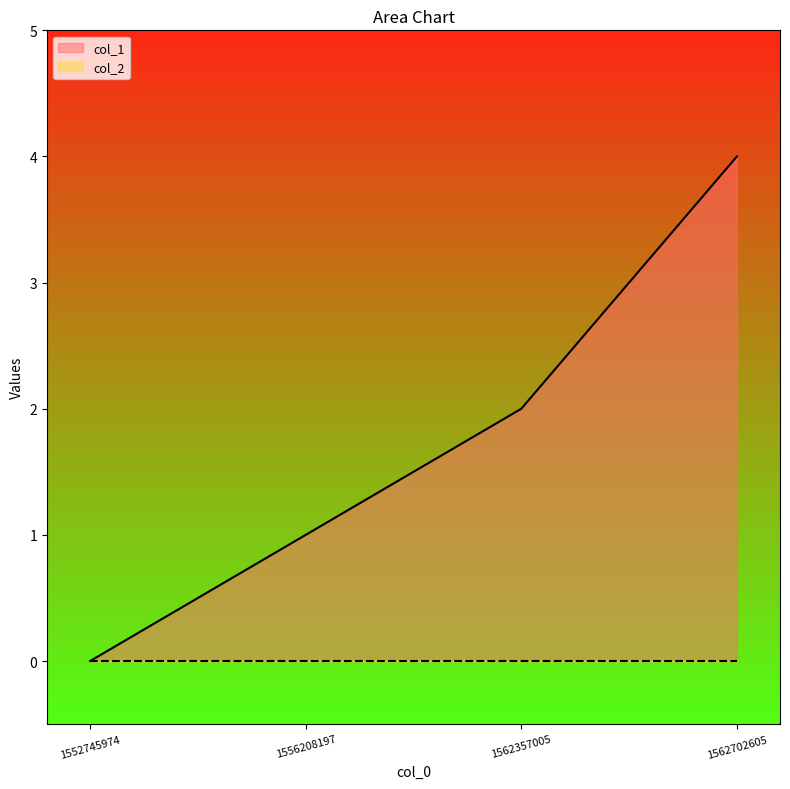

True or false: the data has more than 1 interior local peaks.

False